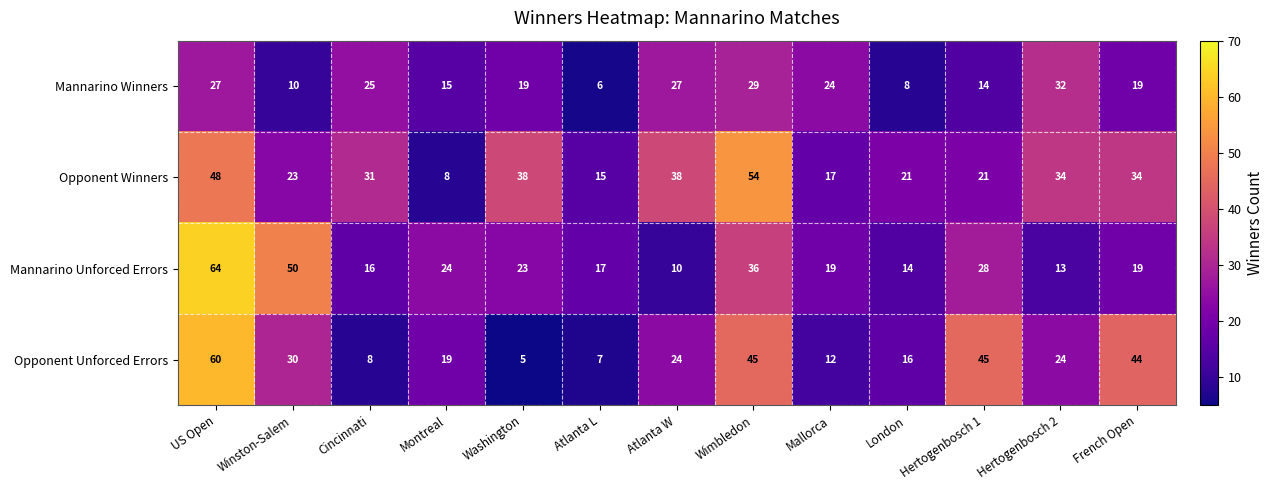

What is the difference between the second highest and minimum values in the Mannarino Winners series?

23